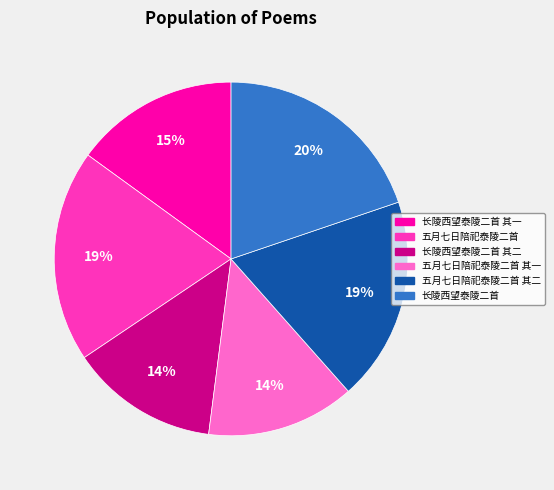

Combined, do 长陵西望泰陵二首 and 长陵西望泰陵二首 其二 account for over 50%?

No